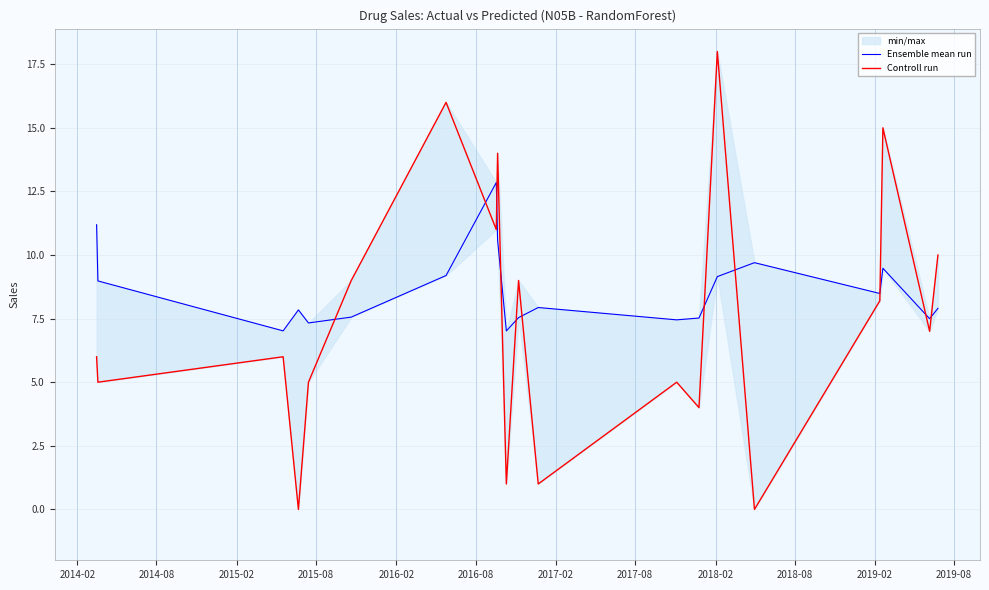

What is the average value of the Controll run series?

7.5